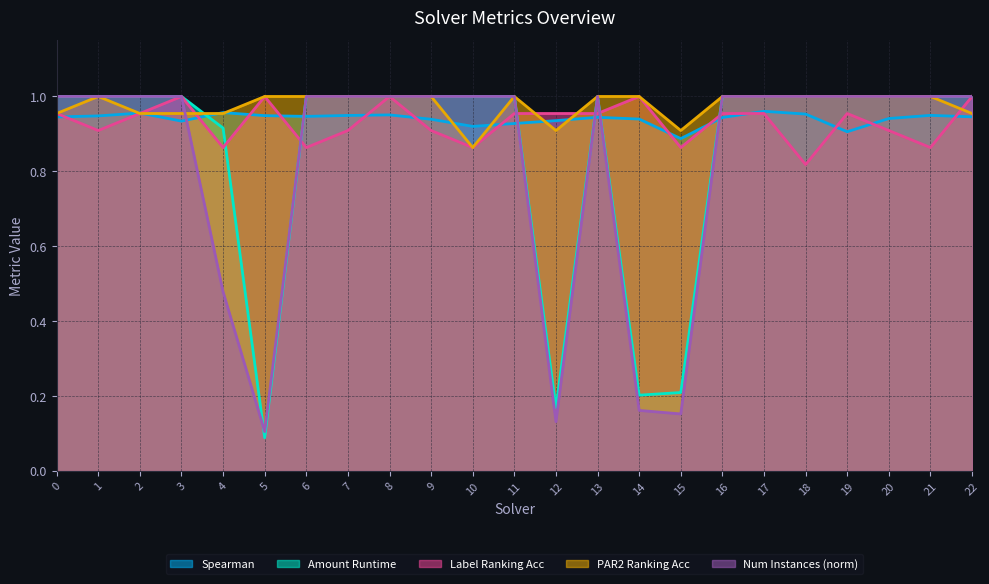

What is the value of the num_instances_norm point at the 17th from the left?

1.0